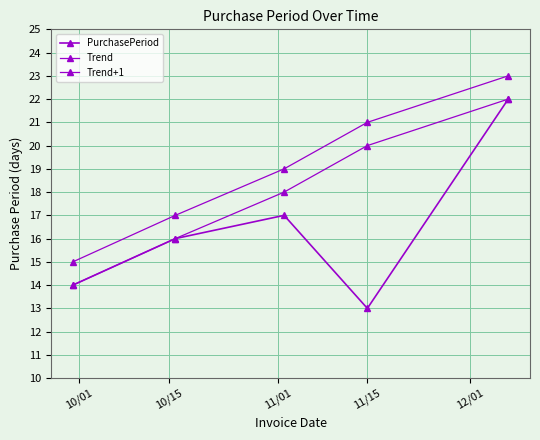

Reading left to right, list all the values displayed in this chart.

PurchasePeriod: 14	16	17	13	22
Trend: 14	16	18	20	22
Trend+1: 15	17	19	21	23